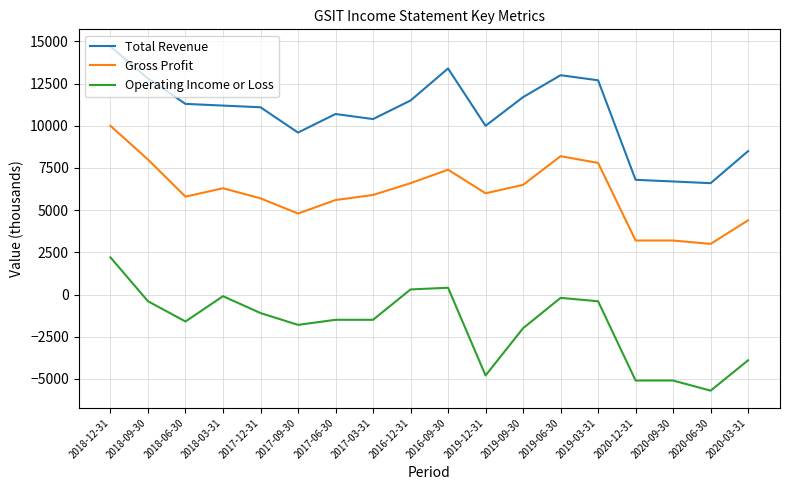

Which series changed the most between 2017-09-30 and 2019-09-30?

Total Revenue